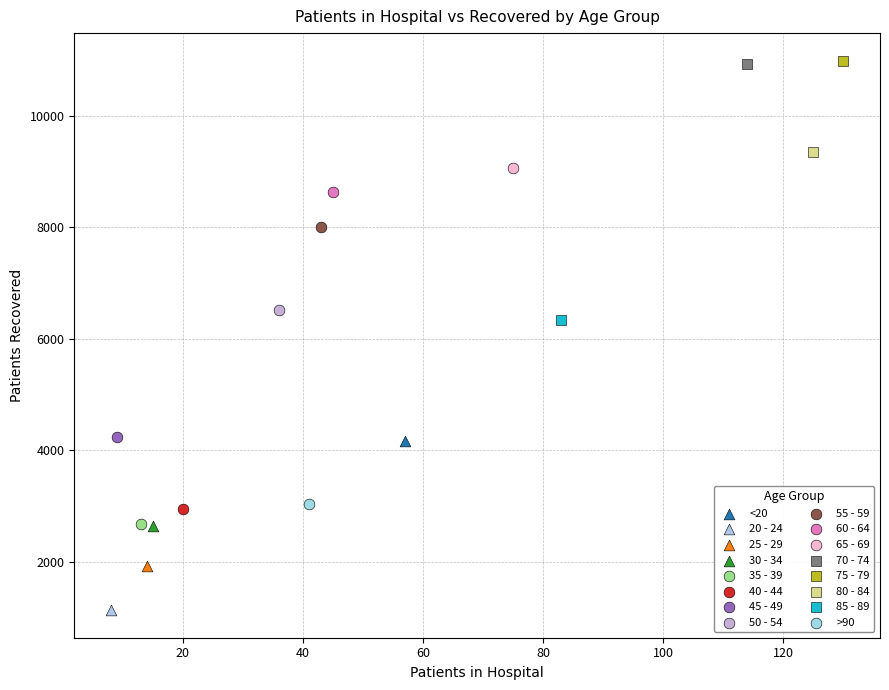

What are all the series names shown in the legend?

<20, 20 - 24, 25 - 29, 30 - 34, 35 - 39, 40 - 44, 45 - 49, 50 - 54, 55 - 59, 60 - 64, 65 - 69, 70 - 74, 75 - 79, 80 - 84, 85 - 89, >90